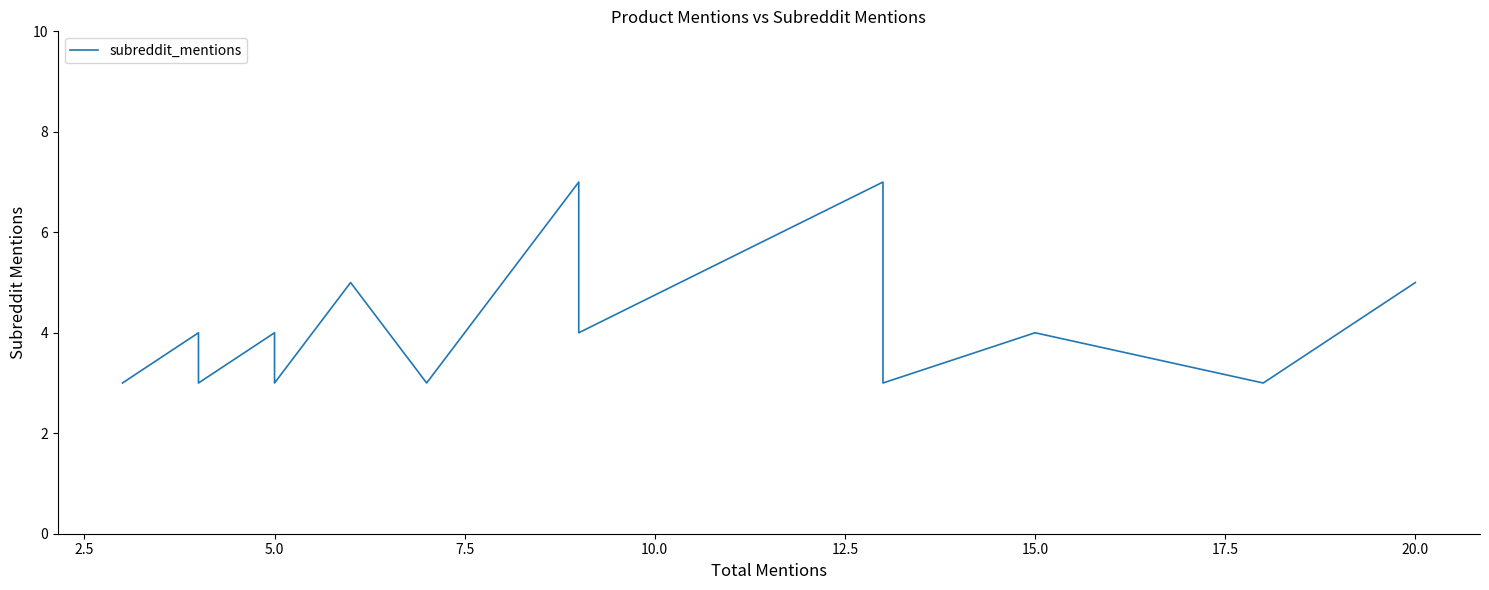

What is the value of the 2nd point from the left?

3